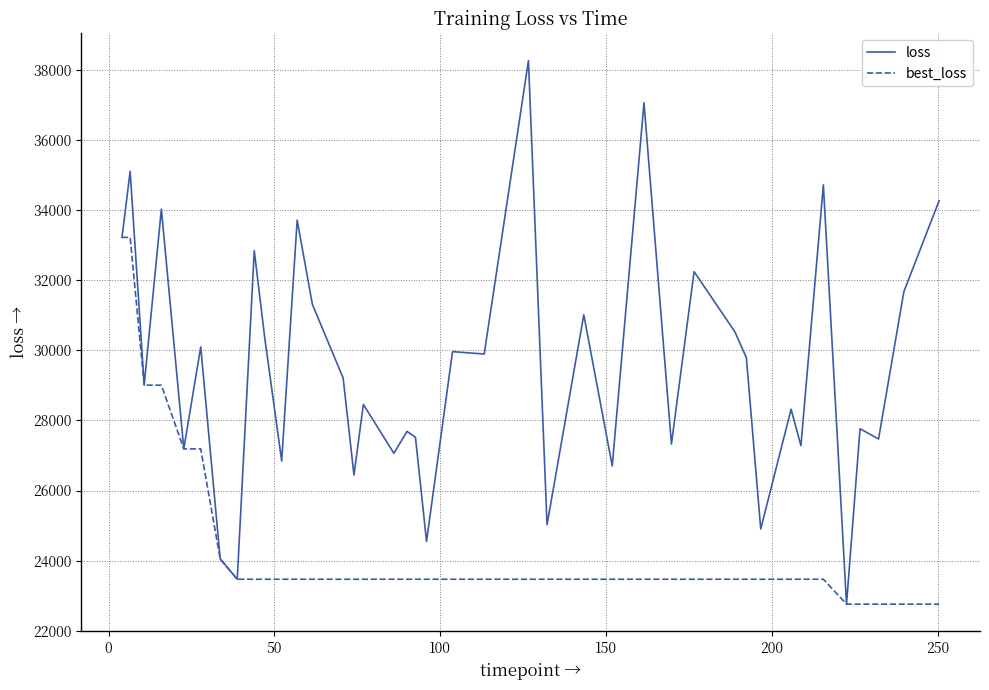

List the series in order of their peak value, highest first.

loss, best_loss